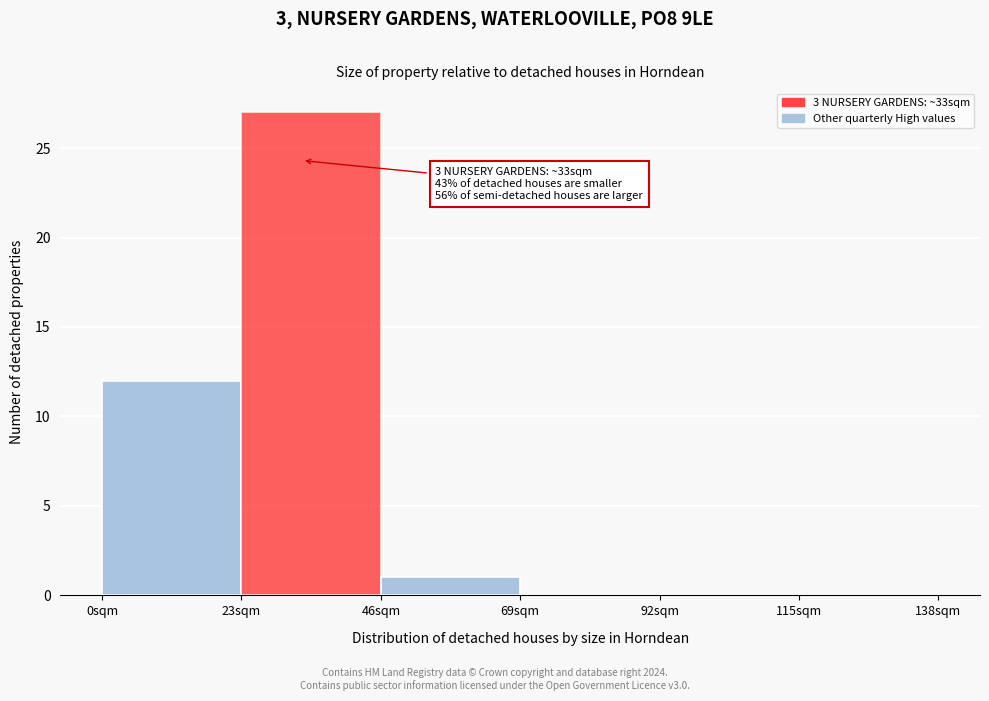

Over which range of the x-axis is the bar tallest?

23 to 46